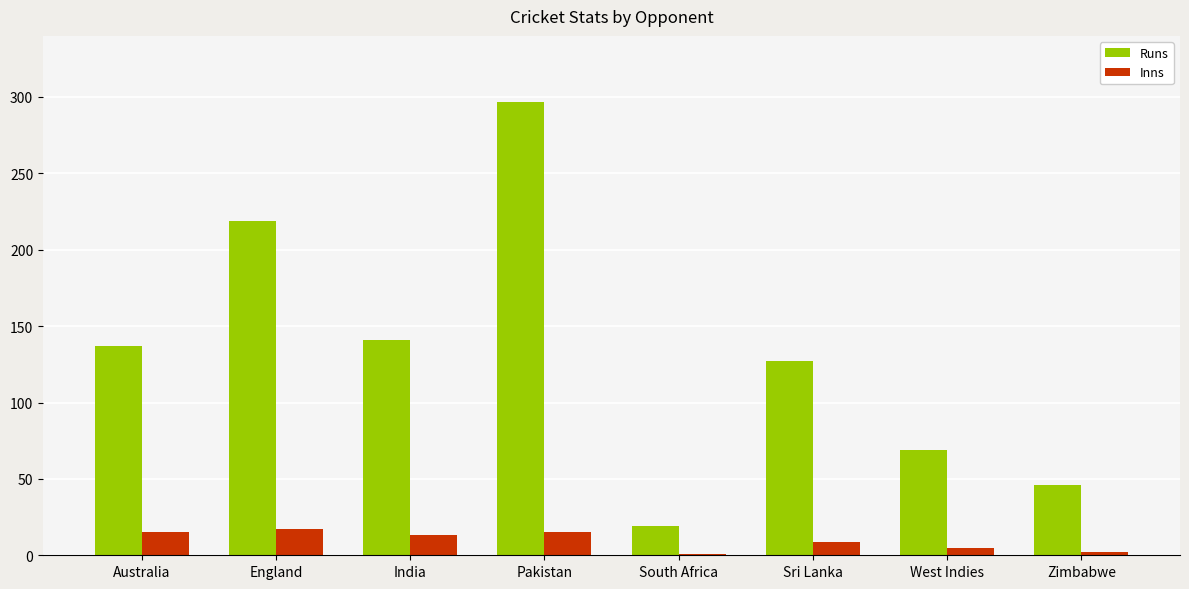

What is the maximum value shown in the chart?

297